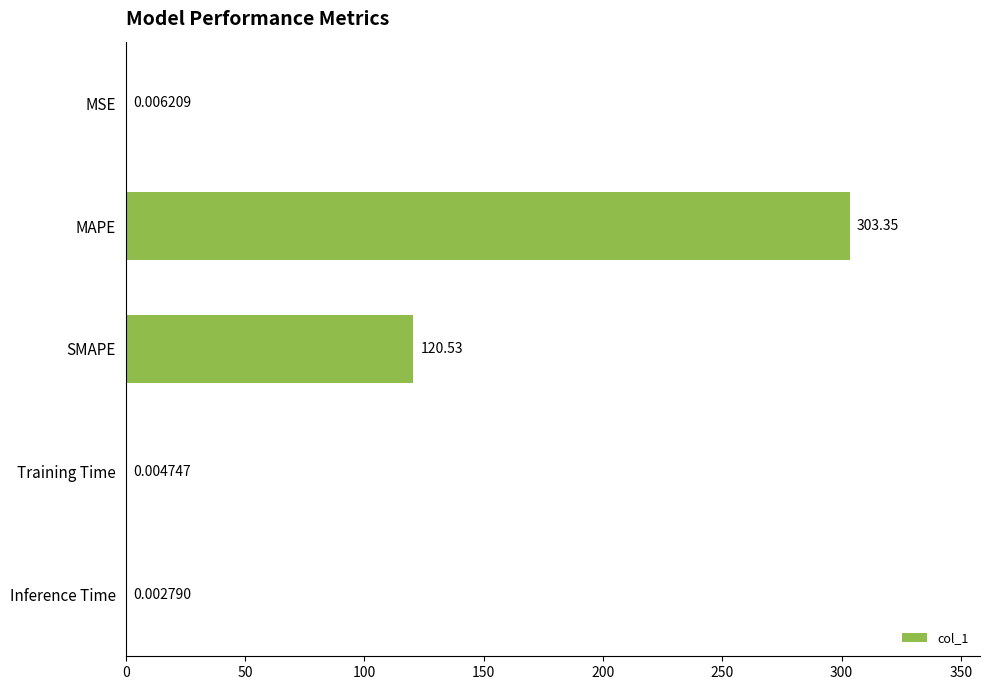

Does the chart contain stacked bars?

No